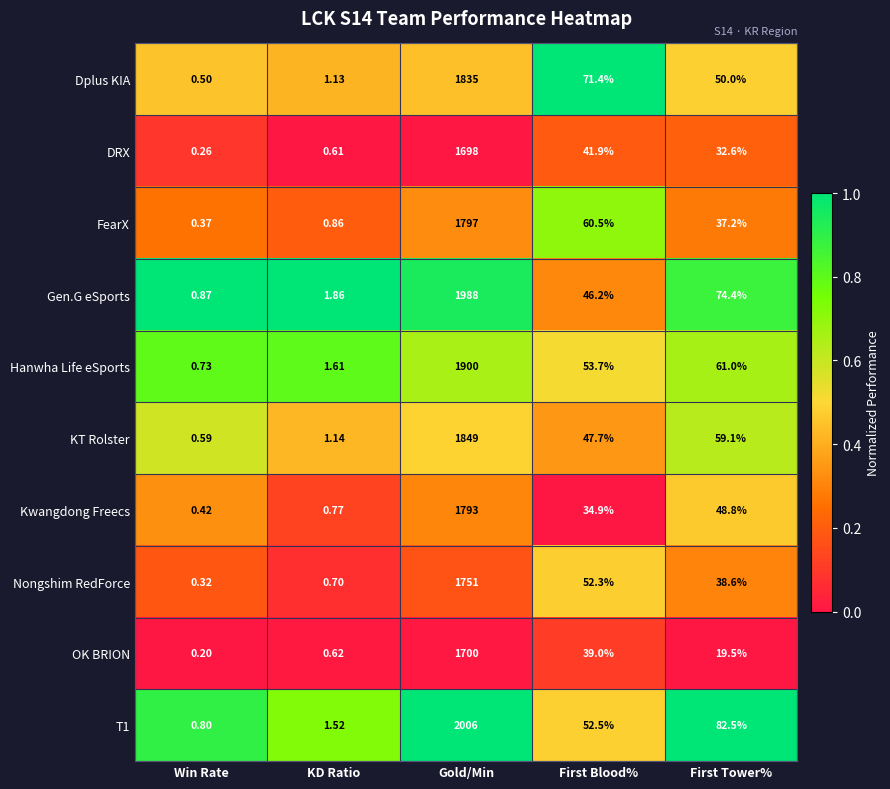

Where does the T1 series first go above 52?

Gold/Min